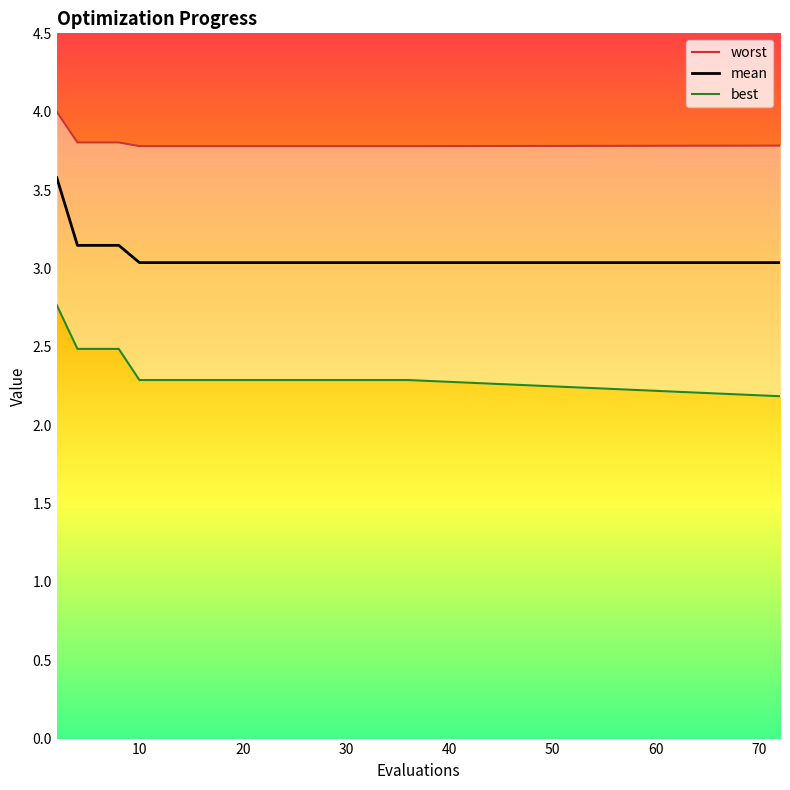

What is the sum of all mean values?

61.6